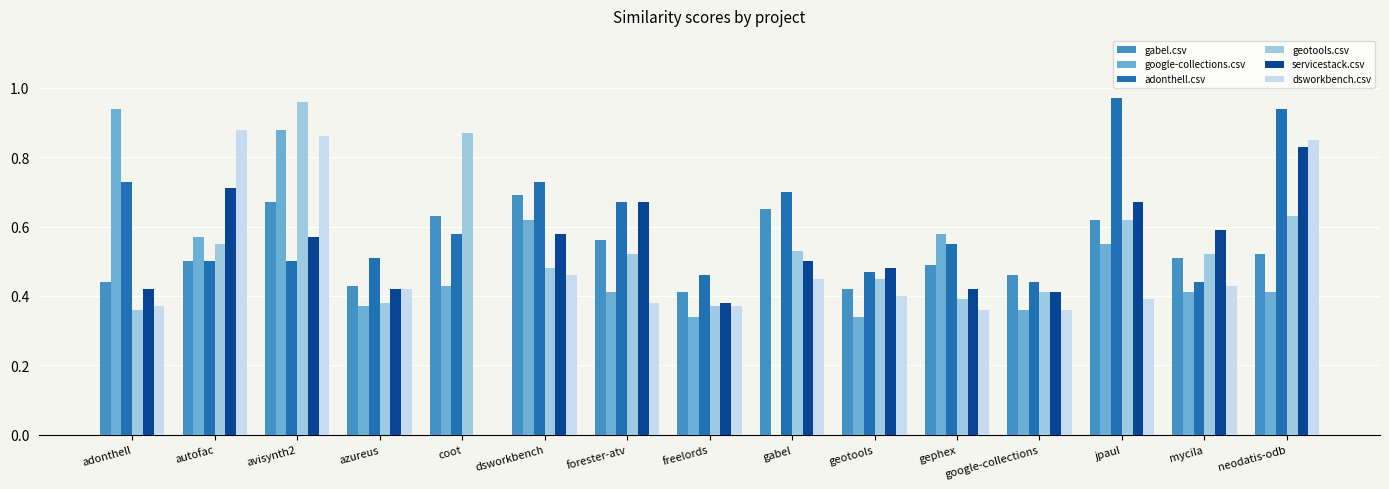

The adonthell.csv series shows 0.6 at gephex. True or false?

True